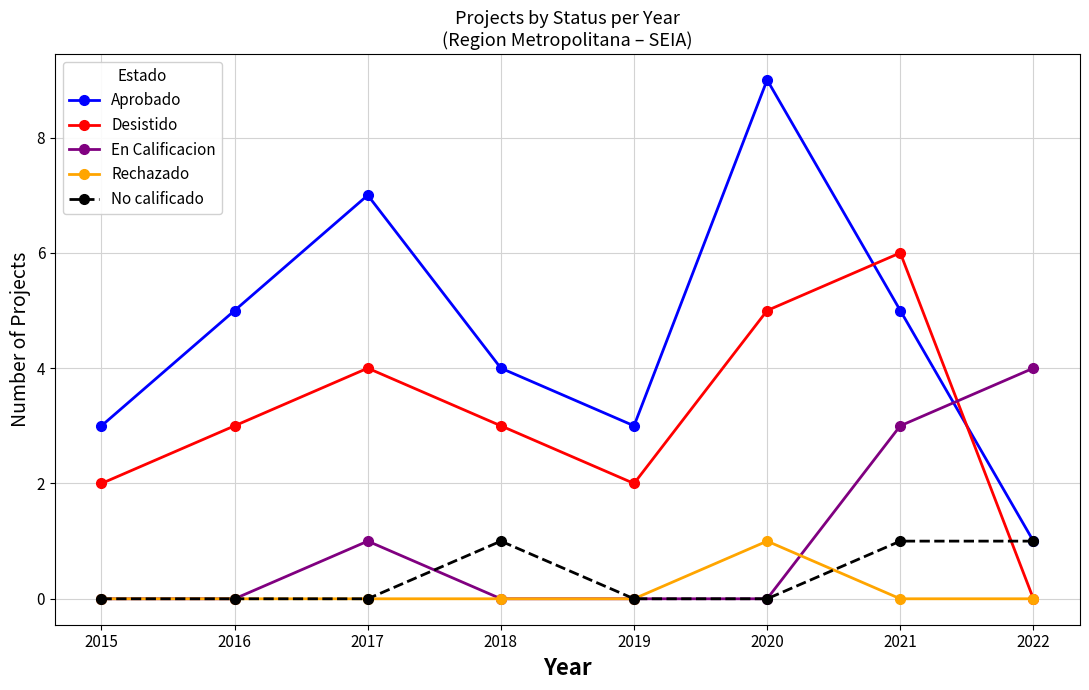

What is the maximum value shown in the chart?

9